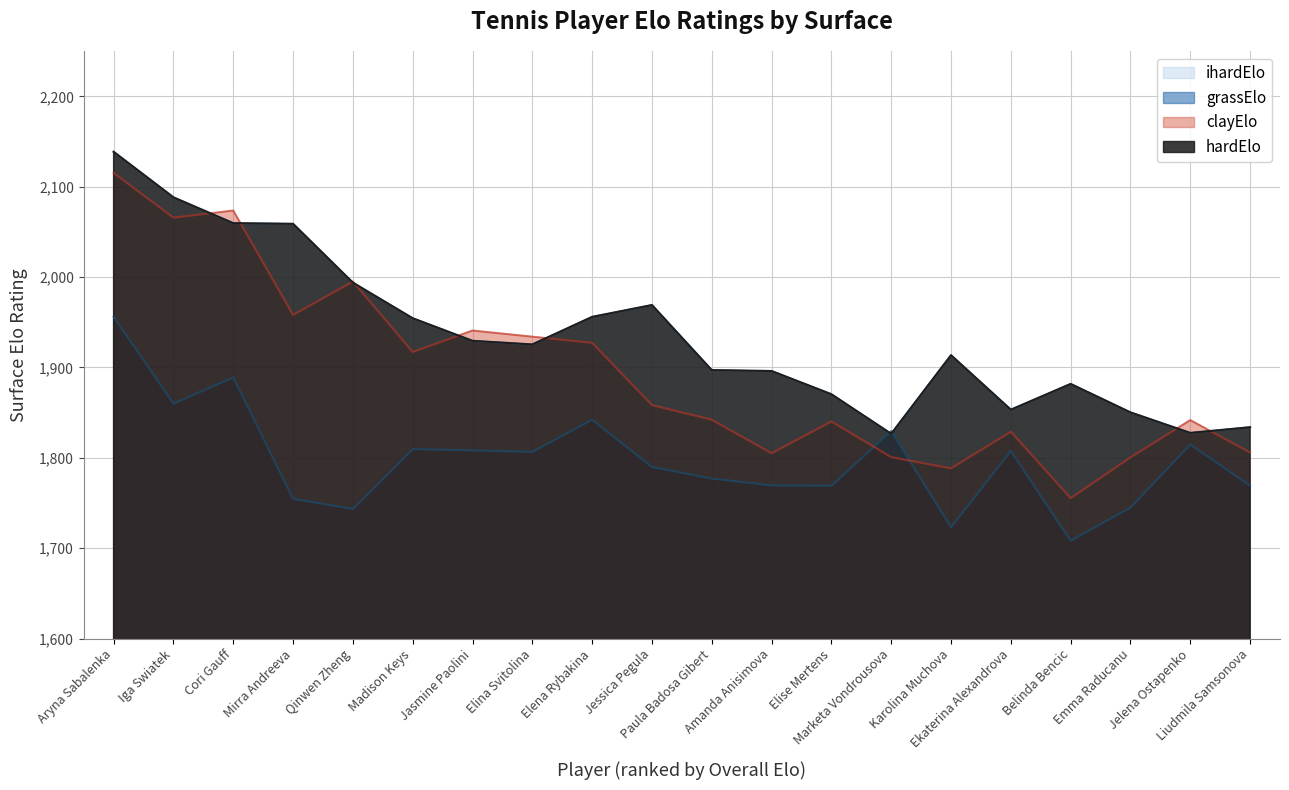

Where does the ihardElo series first go above 1925?

Aryna Sabalenka